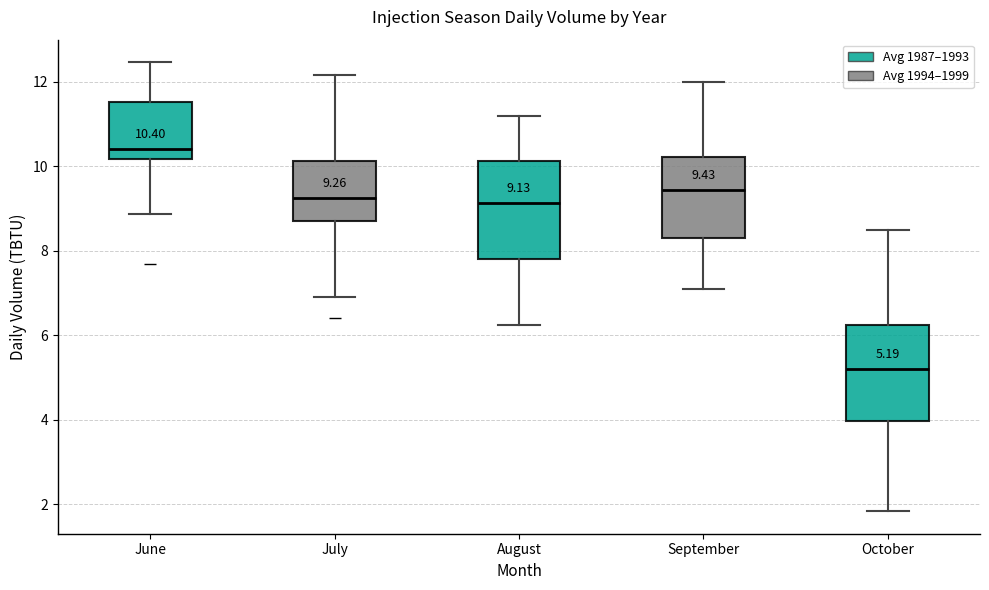

Which box has the highest median line?

June